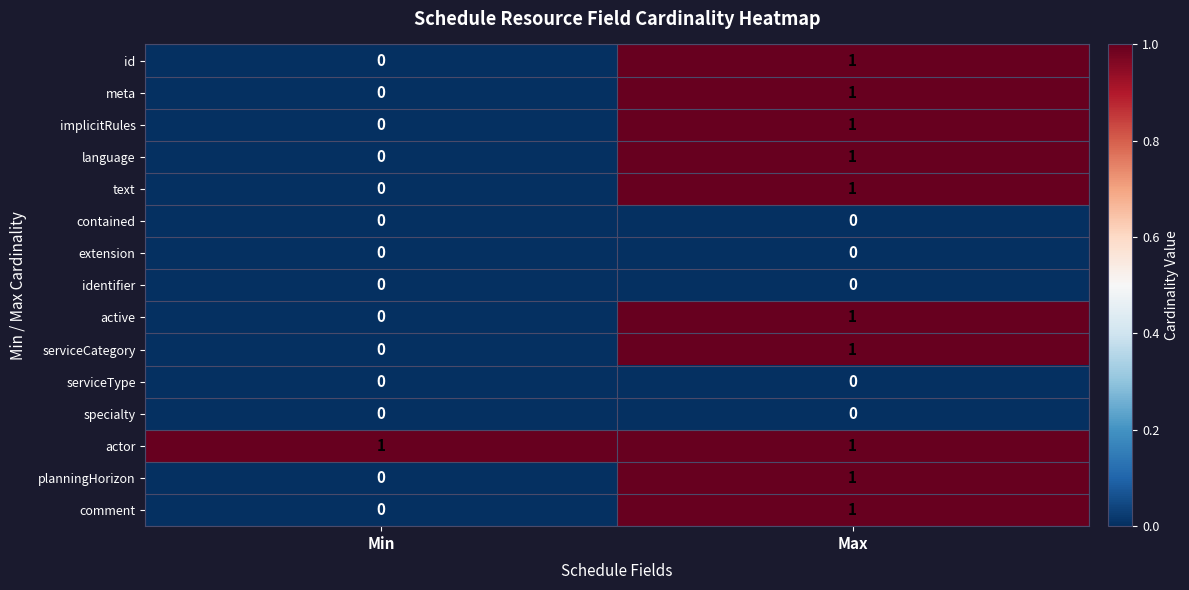

List the labels in order of serviceCategory value, smallest first.

Min, Max